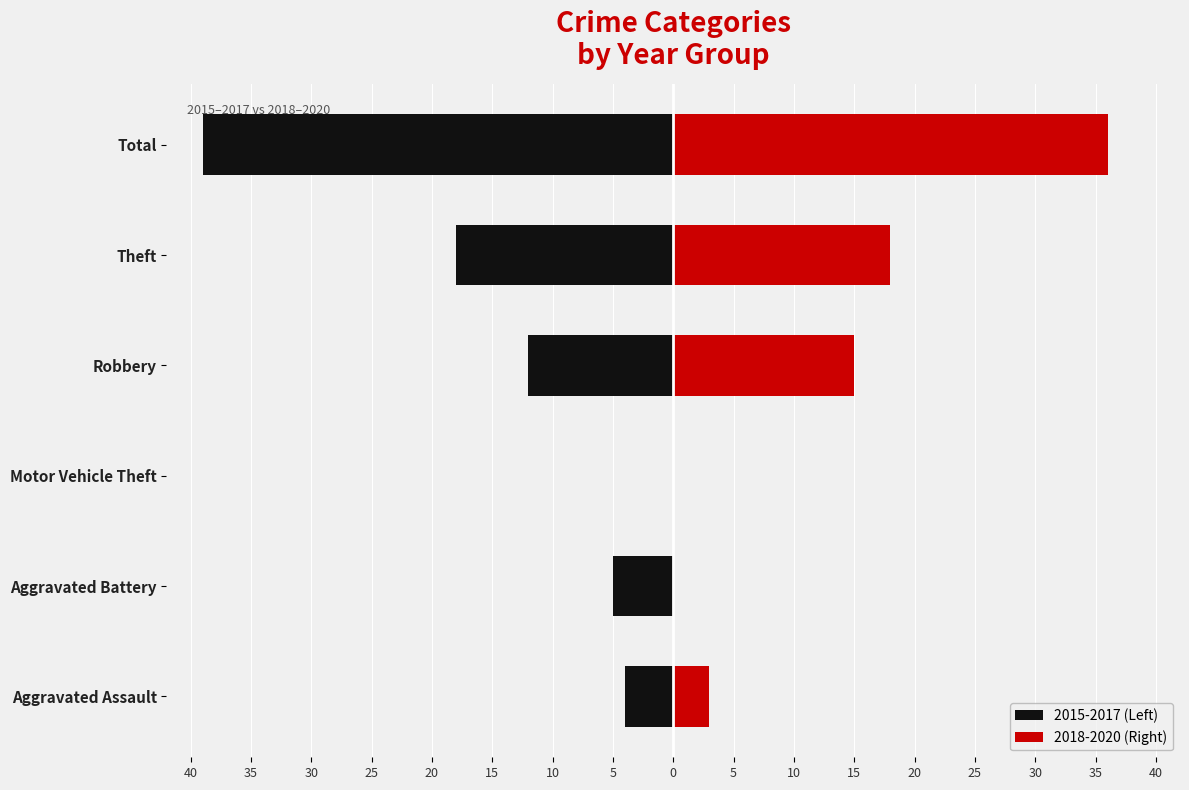

Is it true that 2015-2017 (Left) equals -26 at Total?

False